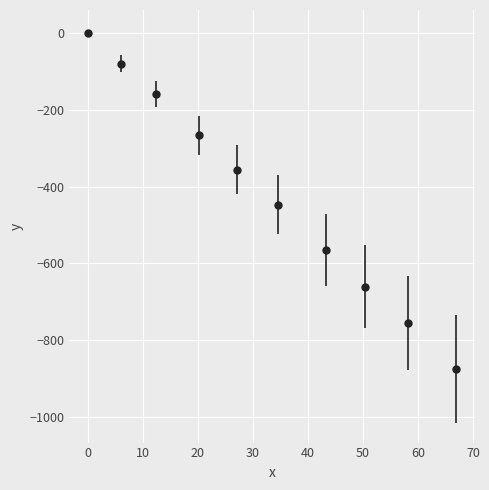

True or false: the data has more than 1 interior local peaks.

False